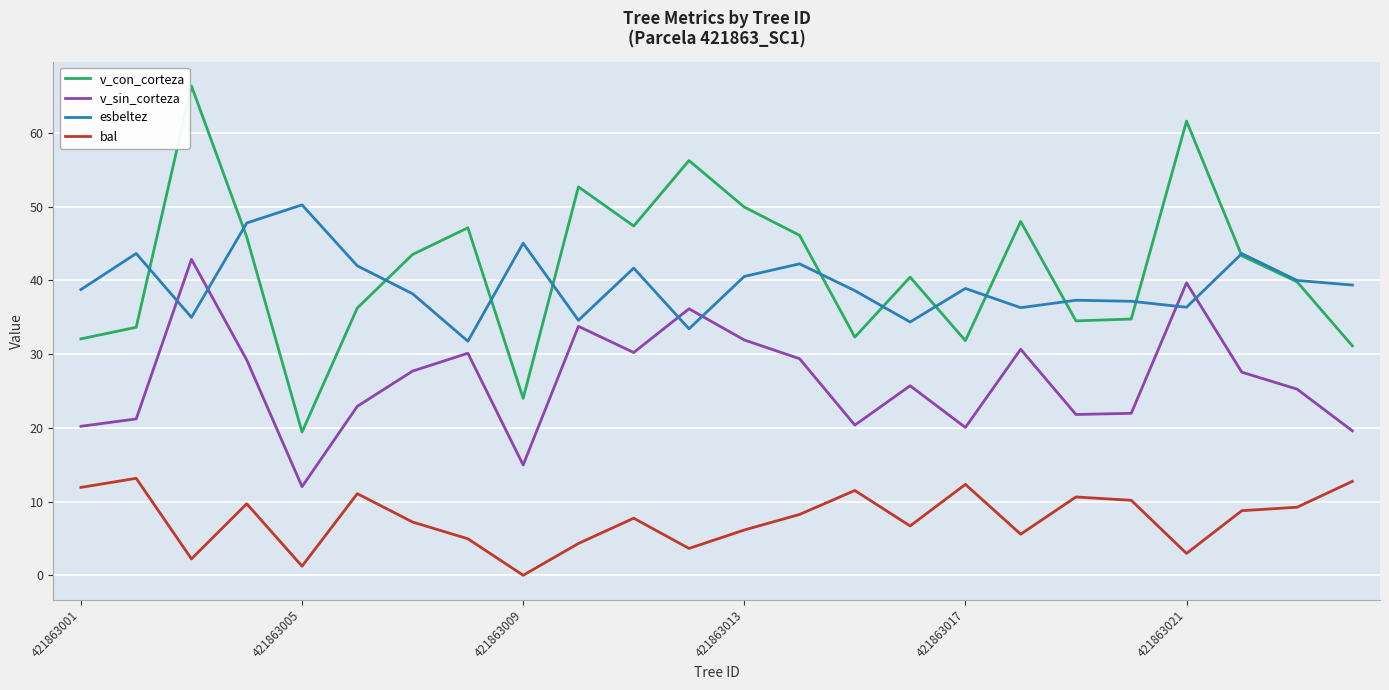

Rank the series by their maximum value, from lowest to highest.

bal, v_sin_corteza, esbeltez, v_con_corteza